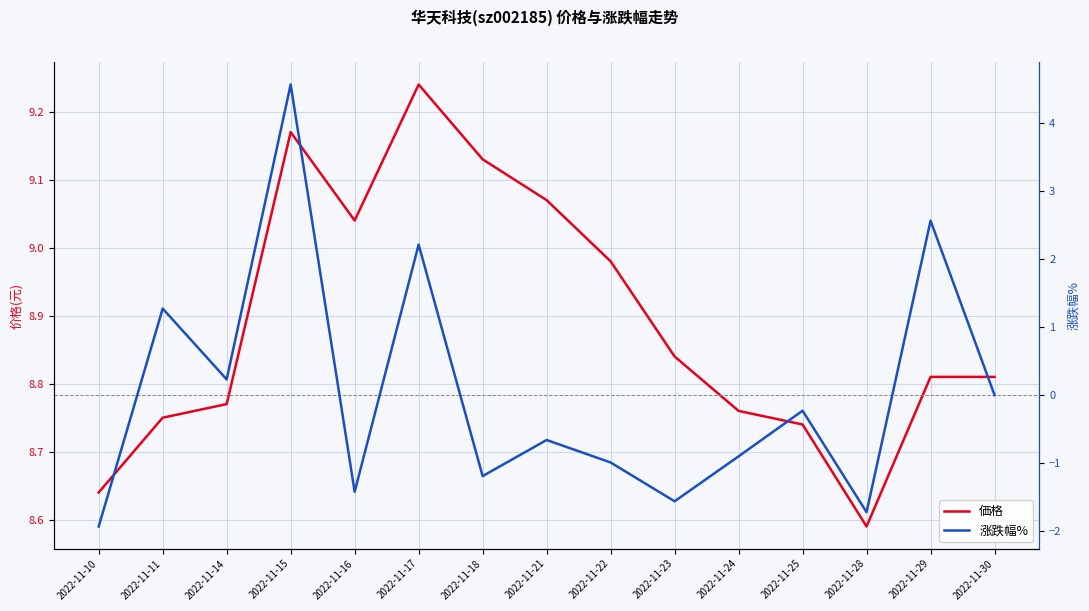

Reading left to right, extract all data points from this chart.

価格: 2022-11-10=8.6	2022-11-11=8.8	2022-11-14=8.8	2022-11-15=9.2	2022-11-16=9.0	2022-11-17=9.2	2022-11-18=9.1	2022-11-21=9.1	2022-11-22=9.0	2022-11-23=8.8	2022-11-24=8.8	2022-11-25=8.7	2022-11-28=8.6	2022-11-29=8.8	2022-11-30=8.8
涨跌幅%: 2022-11-10=-1.9	2022-11-11=1.3	2022-11-14=0.2	2022-11-15=4.6	2022-11-16=-1.4	2022-11-17=2.2	2022-11-18=-1.2	2022-11-21=-0.7	2022-11-22=-1.0	2022-11-23=-1.6	2022-11-24=-0.9	2022-11-25=-0.2	2022-11-28=-1.7	2022-11-29=2.6	2022-11-30=0.0